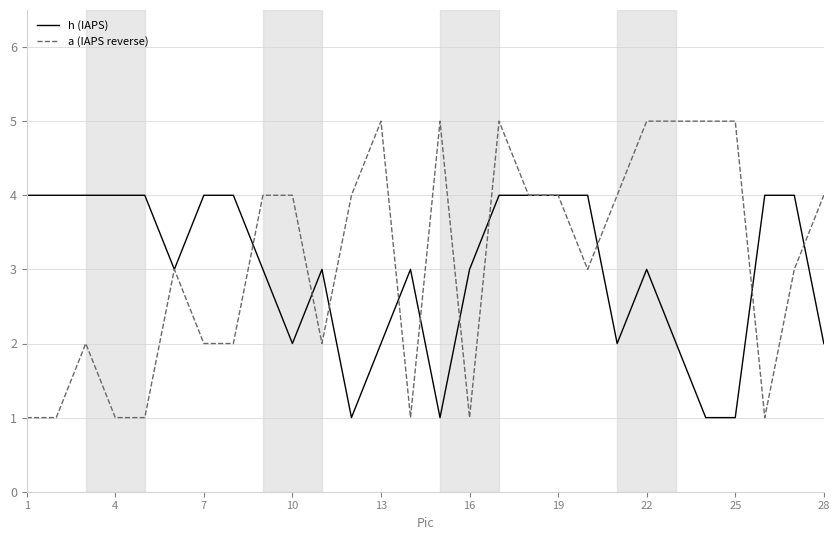

Reading left to right, what are all the values shown in this chart?

h (IAPS): 4	4	4	4	4	3	4	4	3	2	3	1	2	3	1	3	4	4	4	4	2	3	2	1	1	4	4	2
a (IAPS reverse): 1	1	2	1	1	3	2	2	4	4	2	4	5	1	5	1	5	4	4	3	4	5	5	5	5	1	3	4